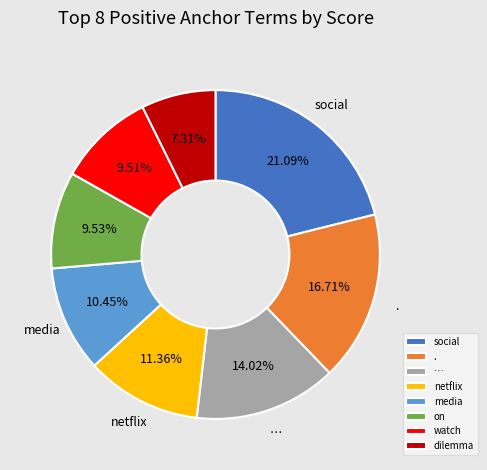

How much of the chart is everything except dilemma?

92.7%